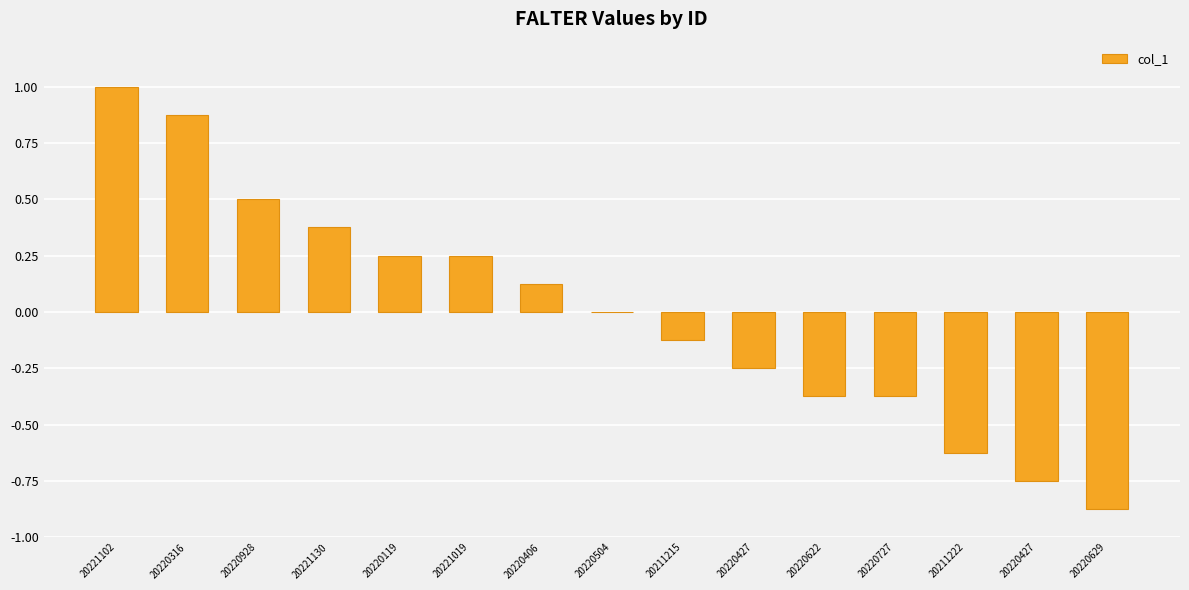

How many bars are there in total?

15